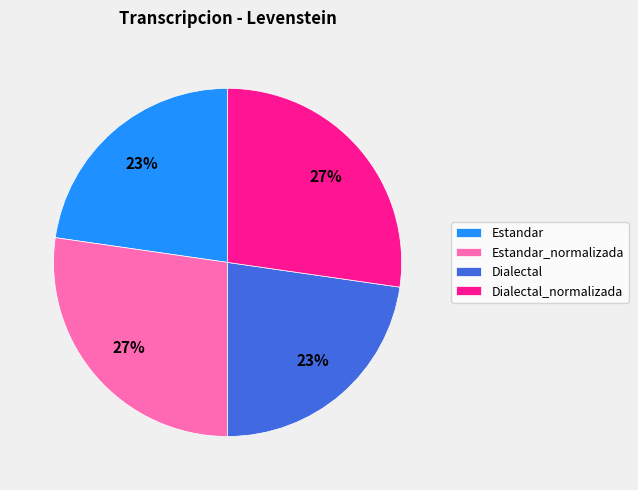

Combined, do Dialectal_normalizada and Estandar_normalizada account for over 50%?

Yes